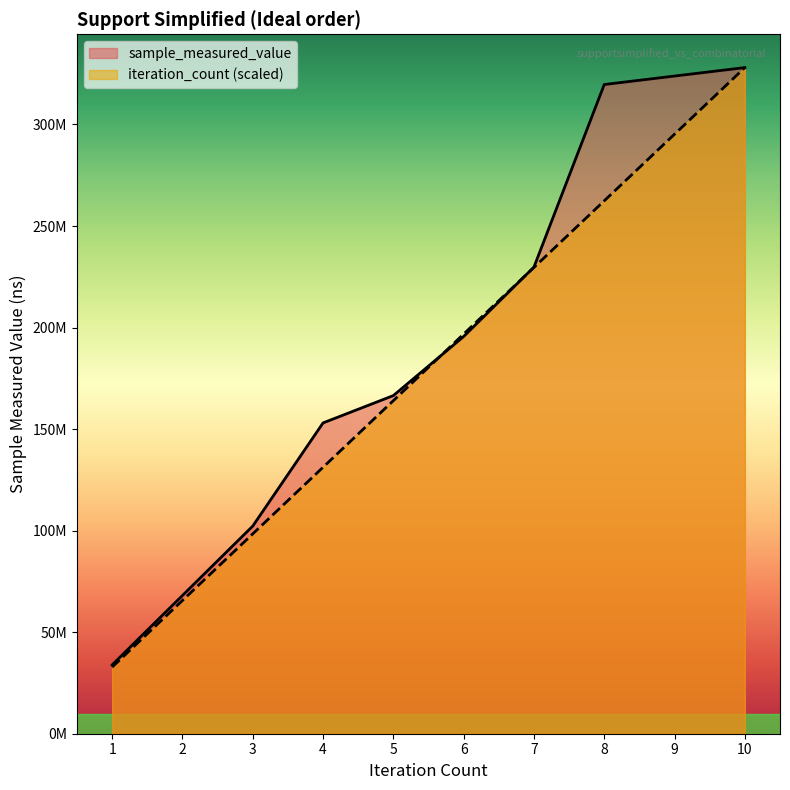

Reading left to right, list all the values displayed in this chart.

sample_measured_value: 33889441.0	68060438.0	102243656.0	153044405.0	166507154.0	195595393.0	229784643.0	319675294.0	323858267.0	328014949.0
iteration_count: 32801494.9	65602989.8	98404484.7	131205979.6	164007474.5	196808969.4	229610464.3	262411959.2	295213454.1	328014949.0